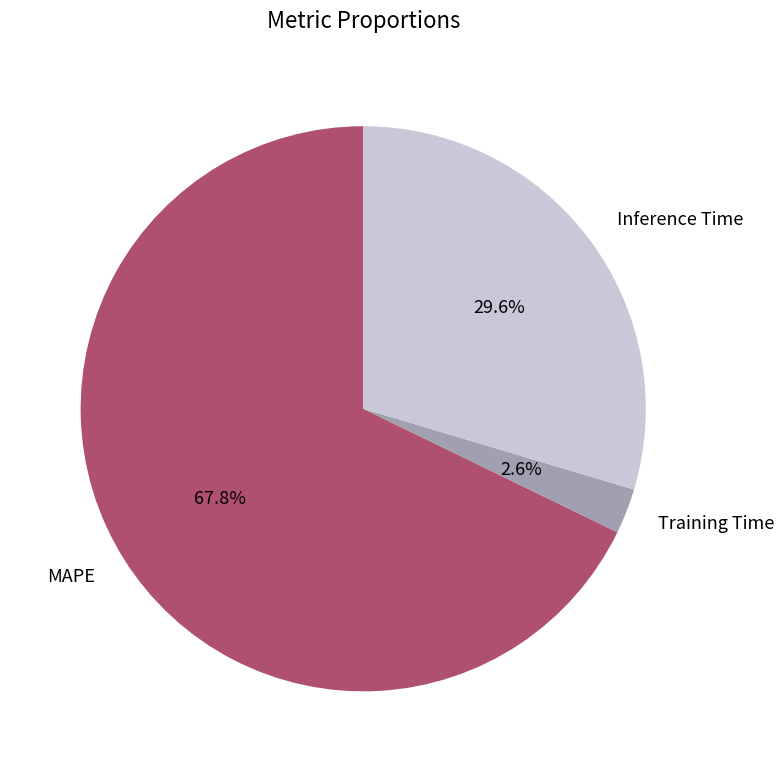

Does Training Time represent more than half of the total?

No